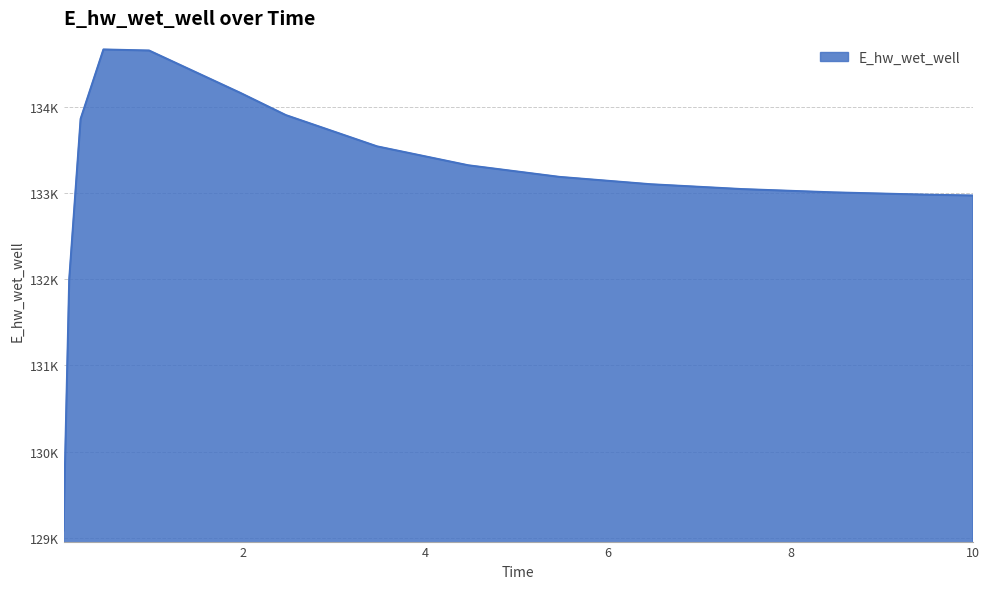

At which label is the value closest to 131875?

0.09375